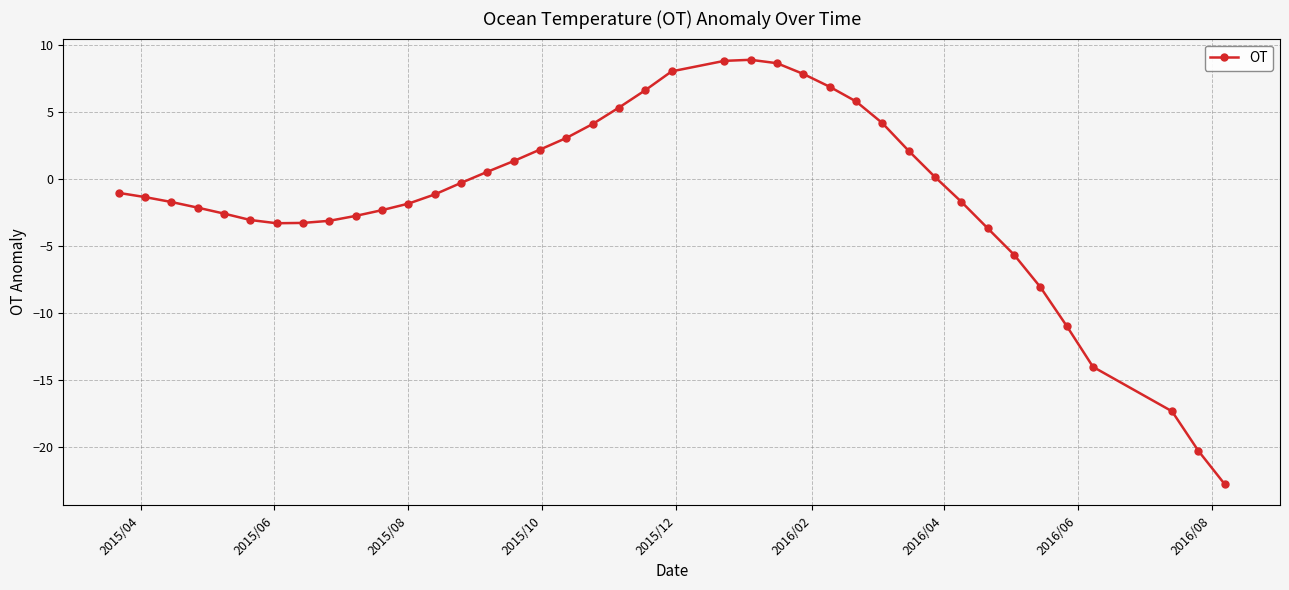

What is the smallest value displayed?

-22.7